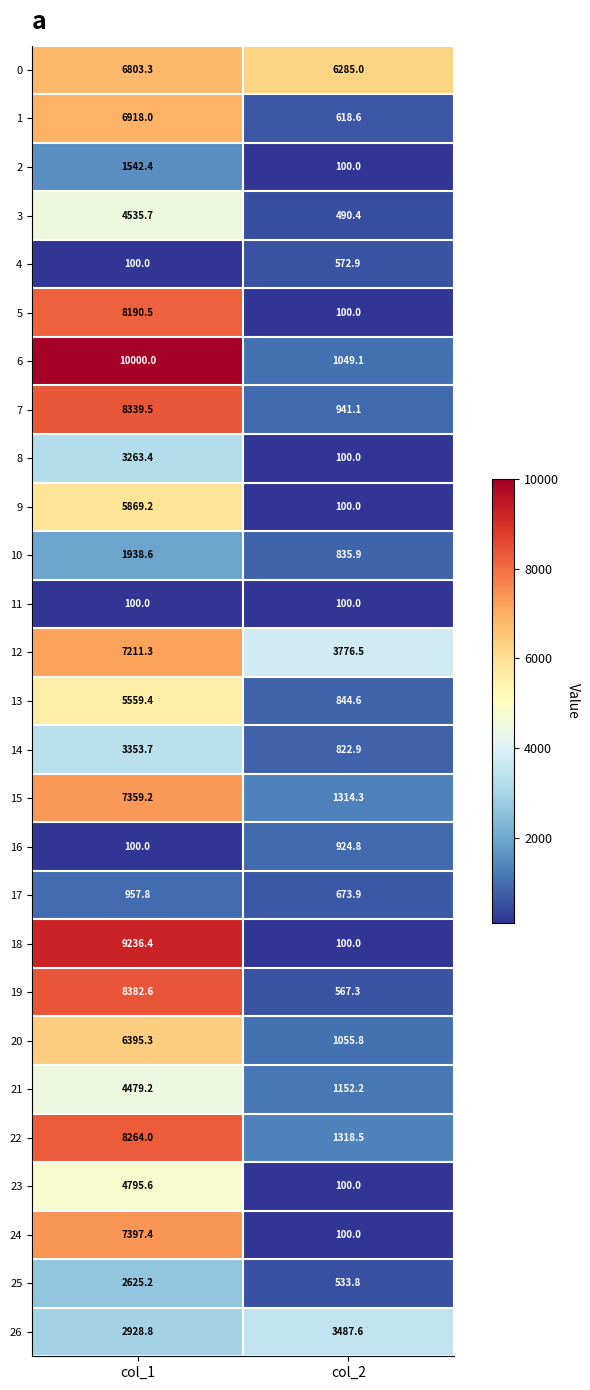

What is the difference between the 12 values at col_2 and col_1?

3434.8